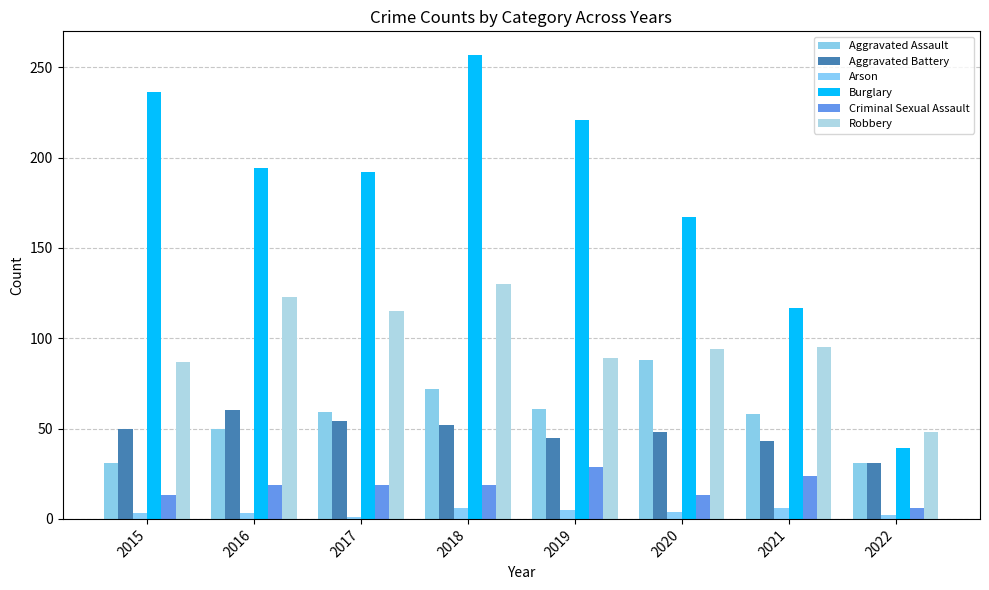

How many bars are there in each group?

6